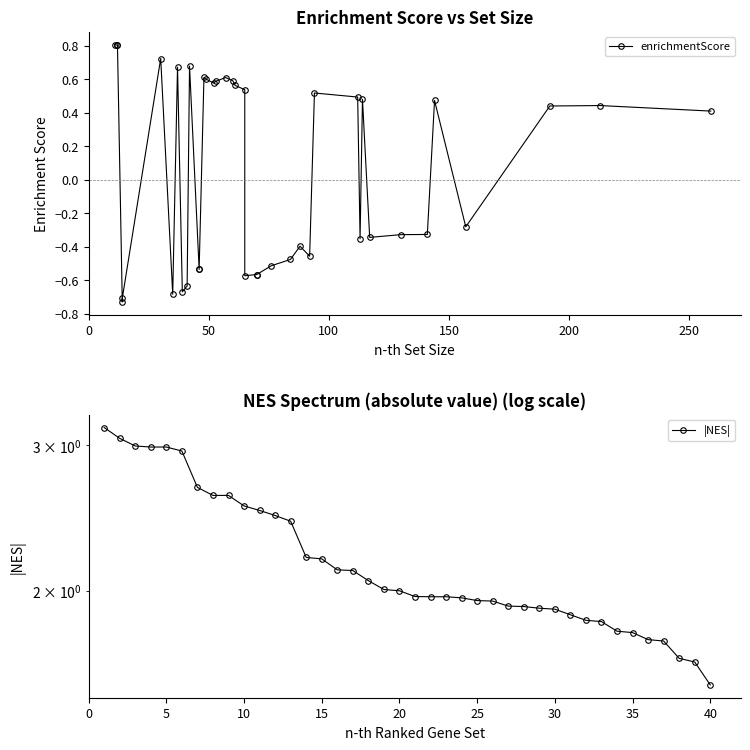

True or false: |NES| and enrichmentScore intersect in this chart.

False